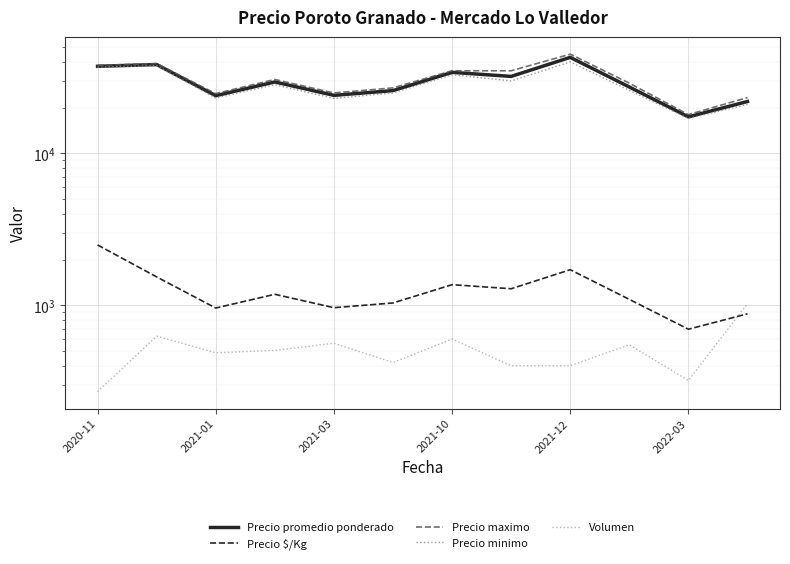

At which category is the sum across all series the highest?

2021-12